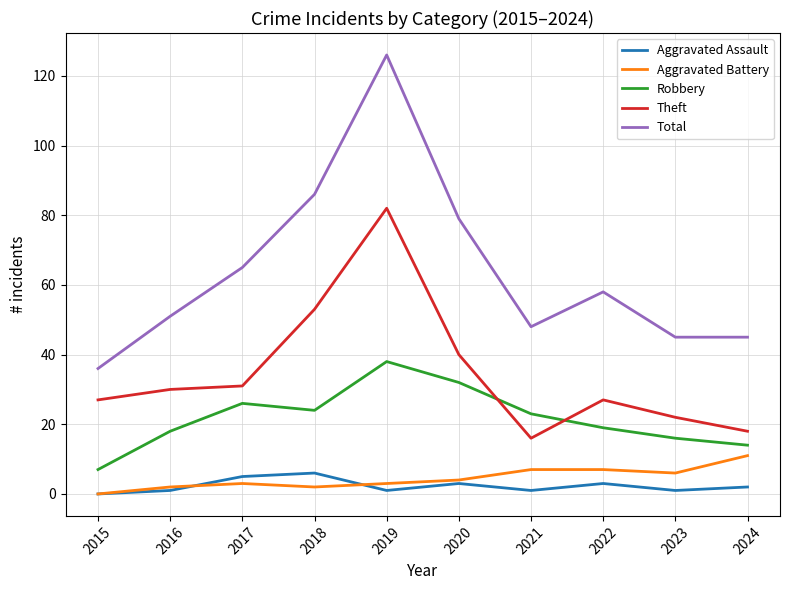

Rank the series at 2021 from highest to lowest value.

Total, Robbery, Theft, Aggravated Battery, Aggravated Assault